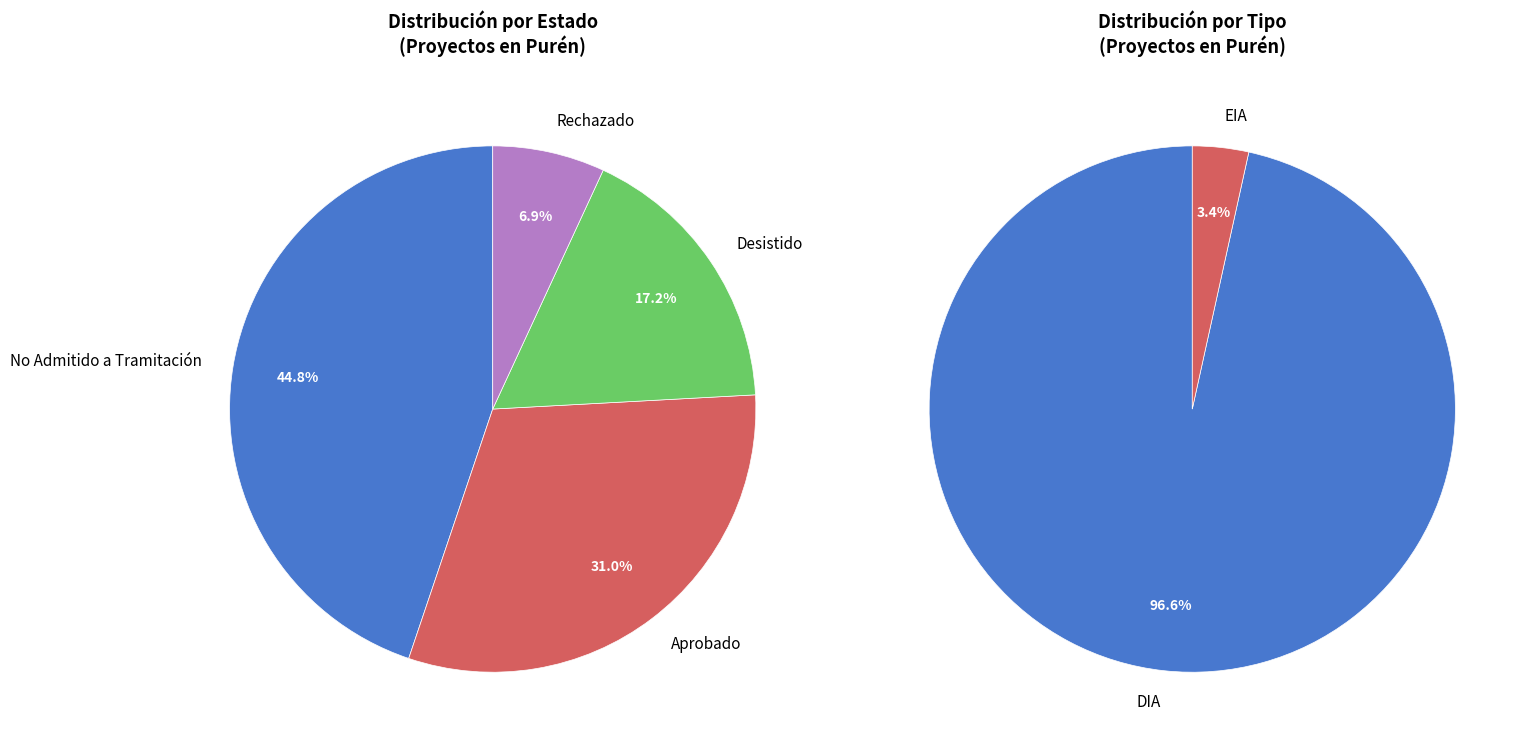

What is the largest slice in the pie chart?

No Admitido a Tramitación